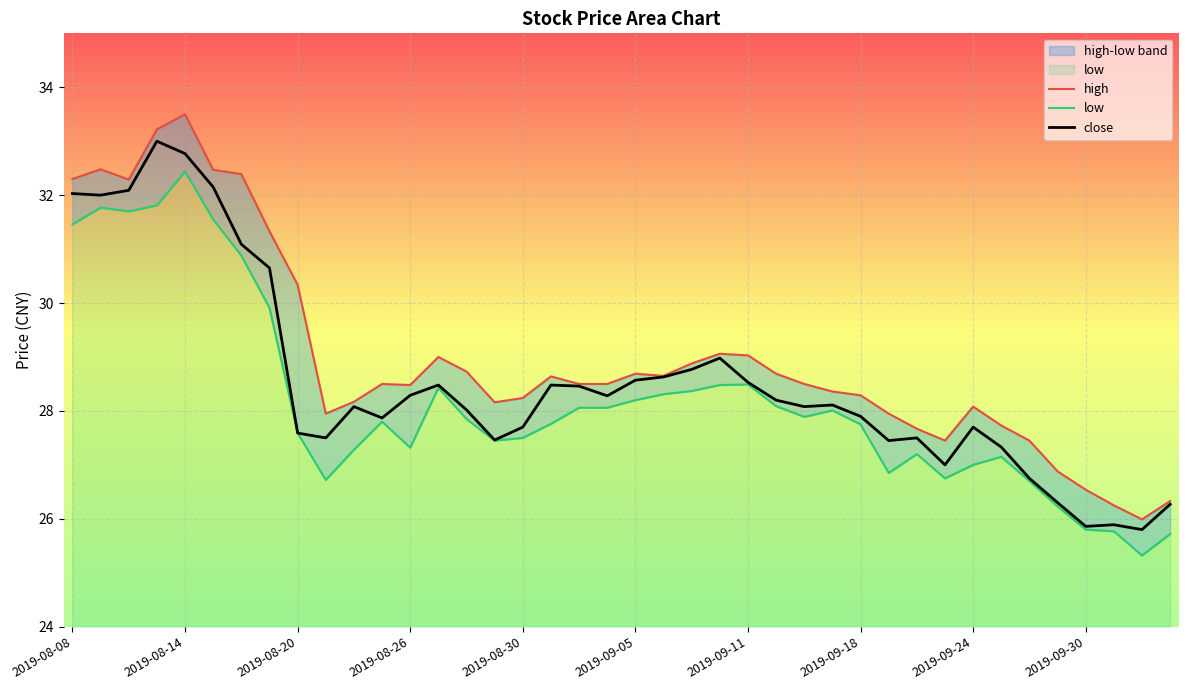

What is the average value of the high series?

29.0